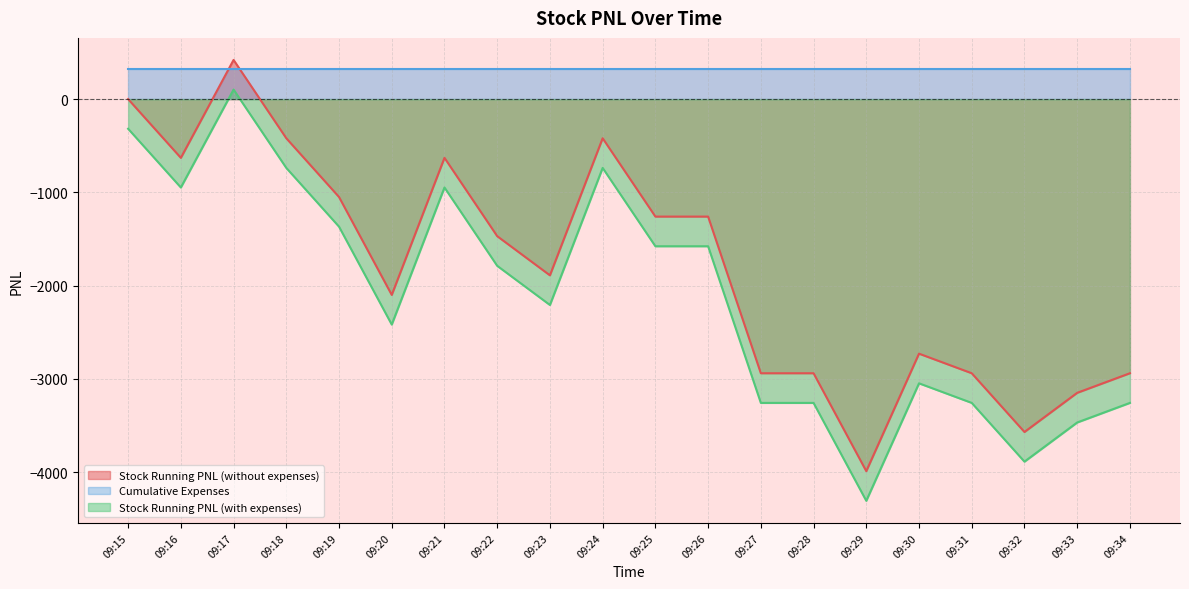

Rank the categories by Stock Running PNL (with expenses) value from highest to lowest.

09:17, 09:15, 09:24, 09:18, 09:21, 09:16, 09:19, 09:25, 09:26, 09:22, 09:23, 09:20, 09:30, 09:28, 09:31, 09:27, 09:34, 09:33, 09:32, 09:29